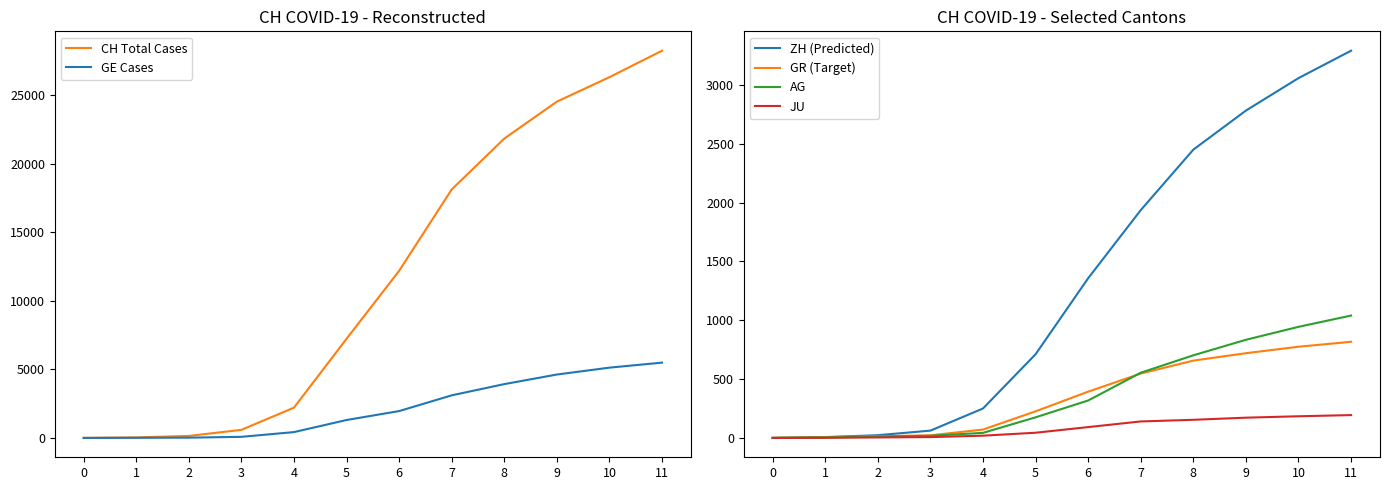

At which category is the sum across all series the highest?

11